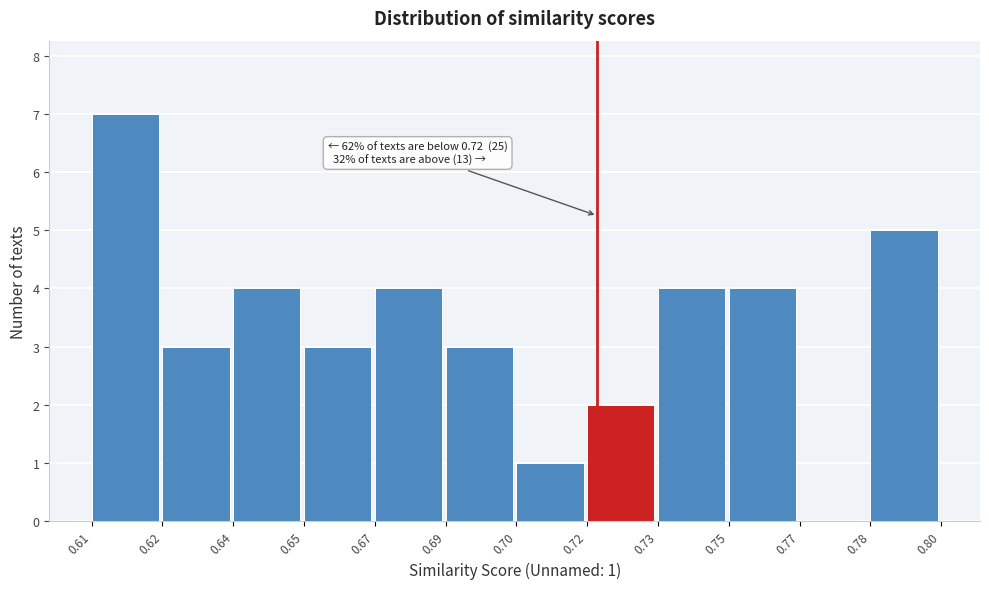

Reading right to left, transcribe all the data shown in this chart.

0.78=5	0.77=0	0.75=4	0.73=4	0.72=2	0.70=1	0.69=3	0.67=4	0.65=3	0.64=4	0.62=3	0.61=7